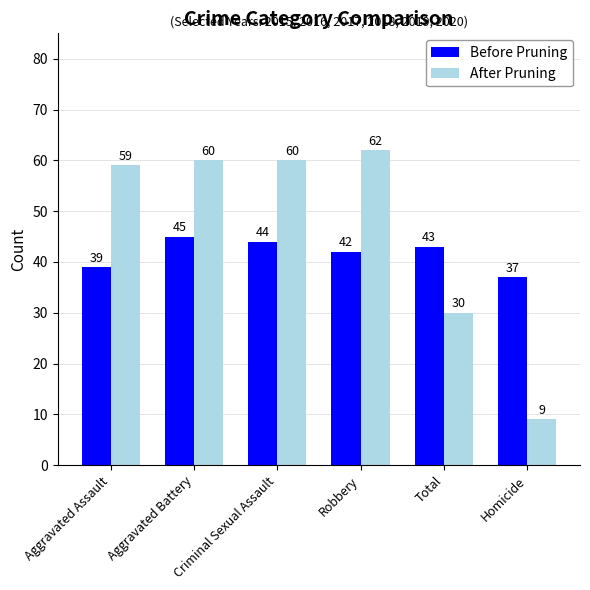

Rank the series by their average value, from highest to lowest.

After Pruning, Before Pruning